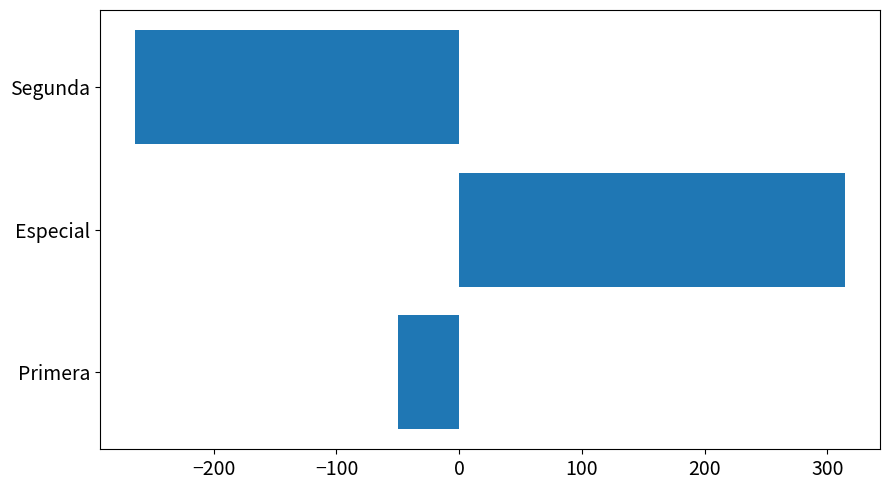

True or false: the data shows -461.1 at Segunda.

False